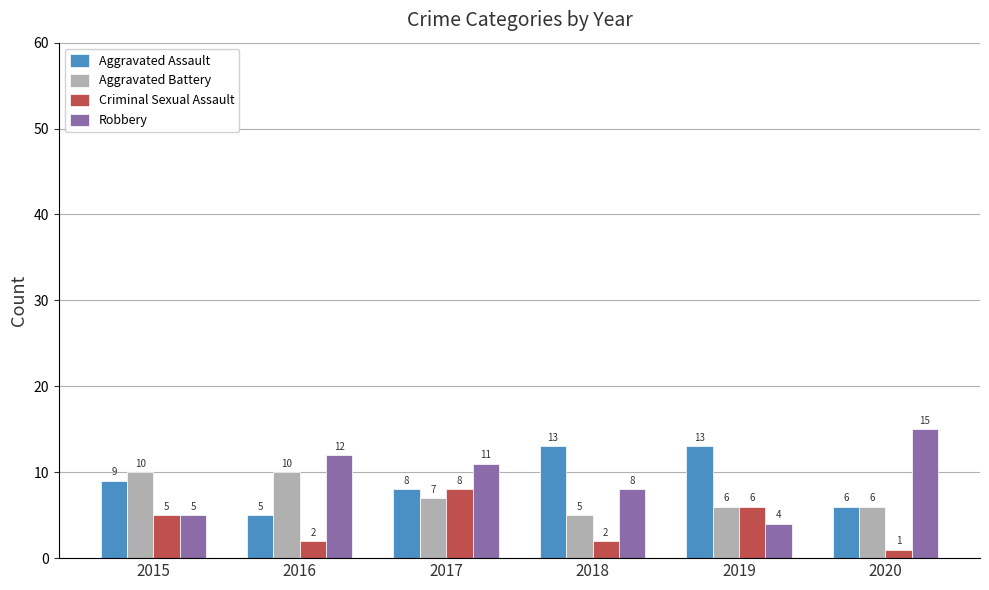

List the series in order of their peak value, highest first.

Robbery, Aggravated Assault, Aggravated Battery, Criminal Sexual Assault